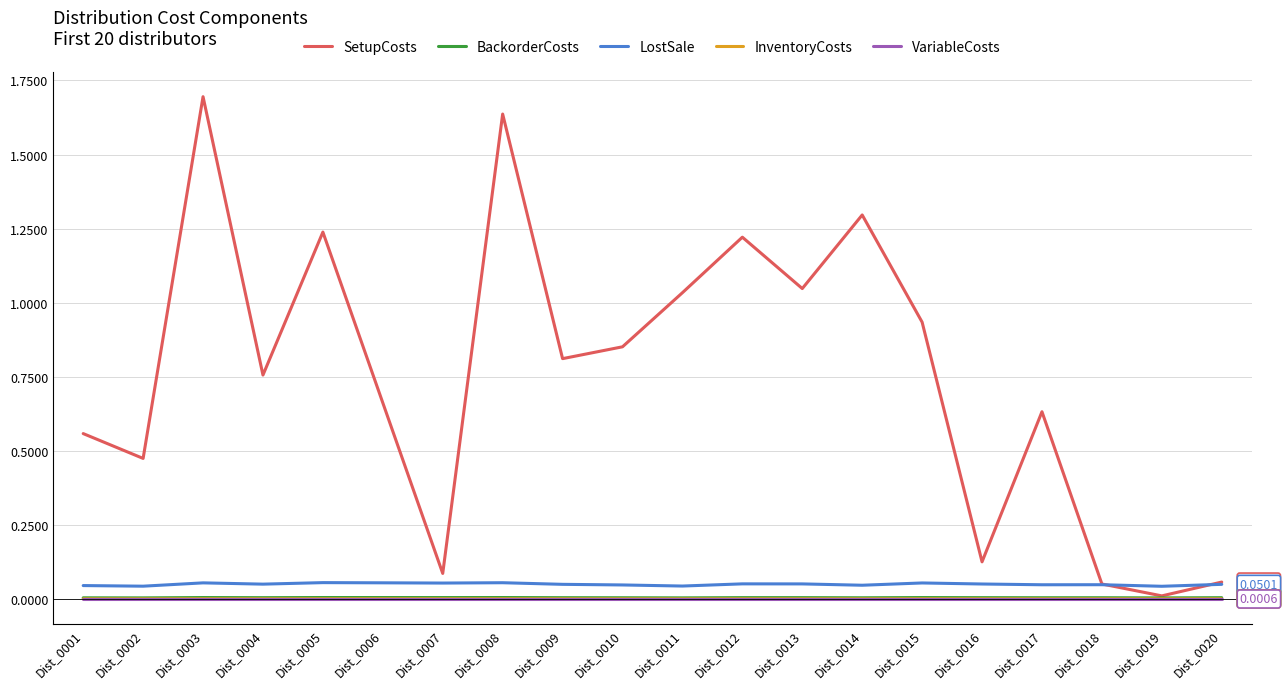

Which series has the largest range (max minus min)?

SetupCosts